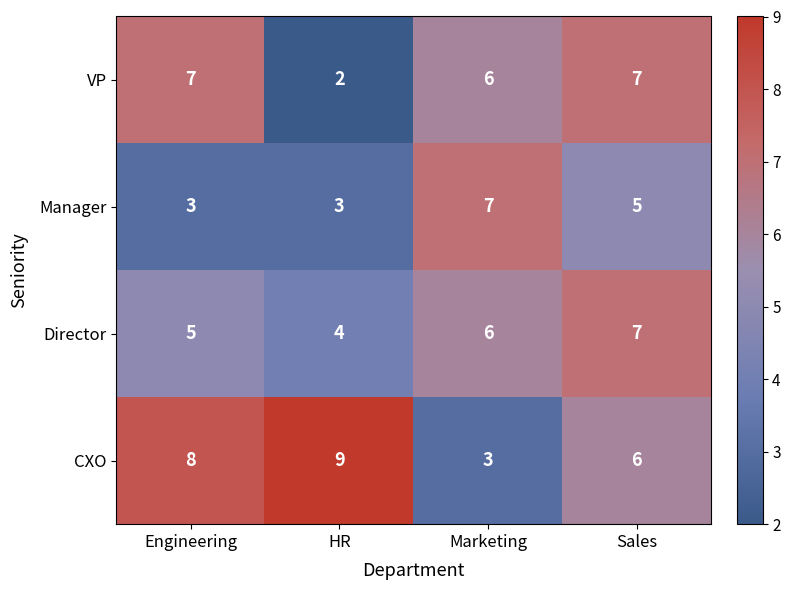

What is the difference between the maximum and second lowest values in the Manager series?

4